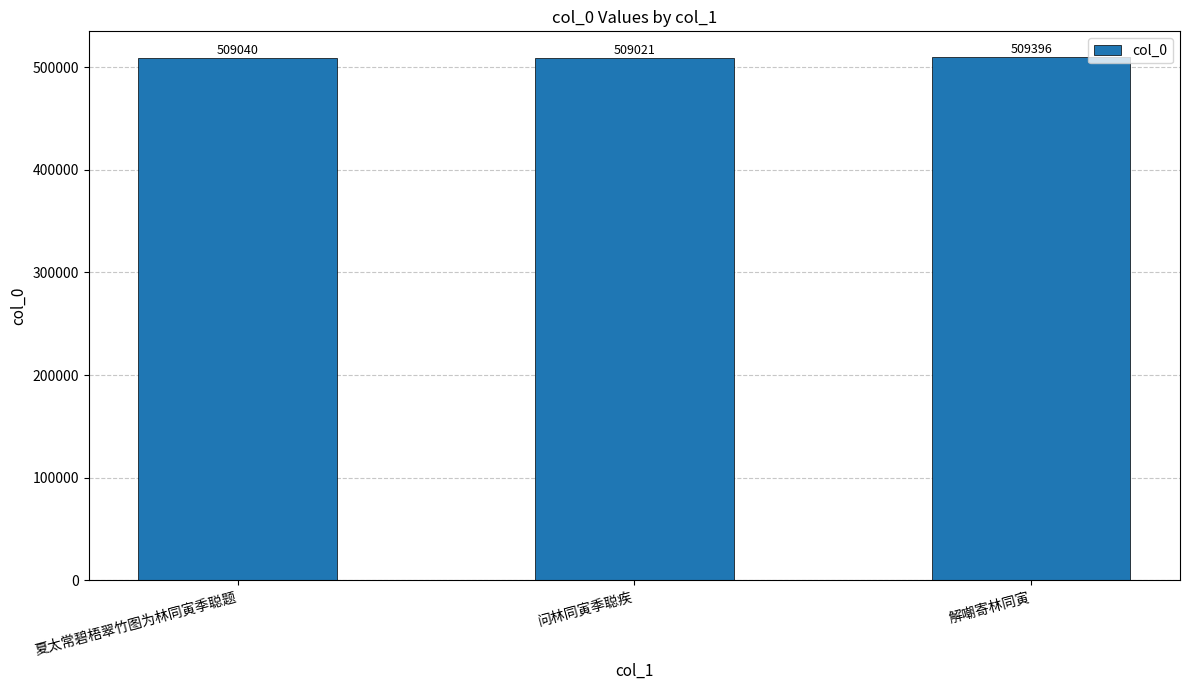

List the labels in order of value, largest first.

解嘲寄林同寅, 夏太常碧梧翠竹图为林同寅季聪题, 问林同寅季聪疾